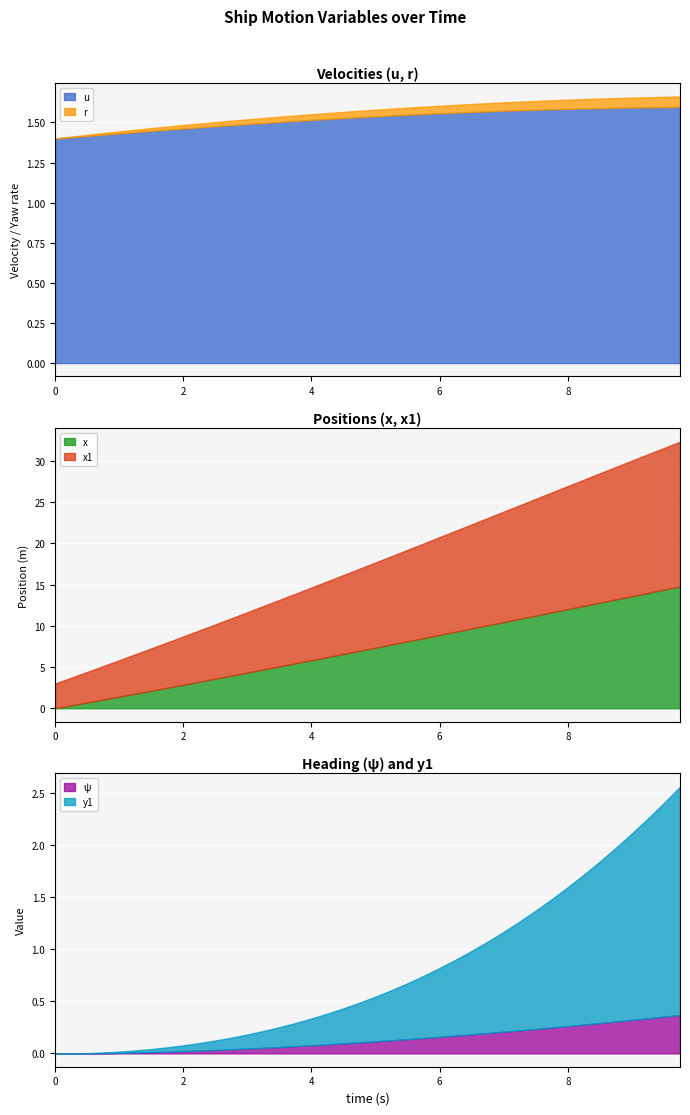

Is it true that x1 equals 6.6 at 25?

False